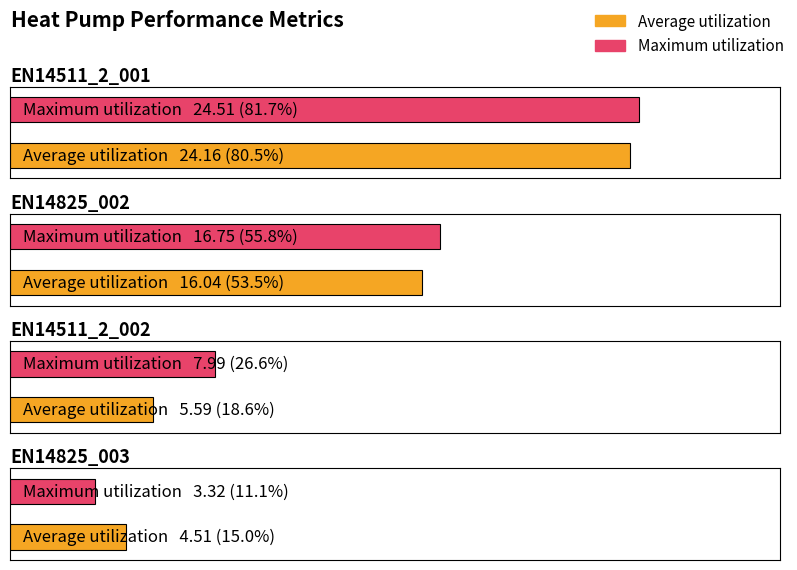

Is it true that Maximum utilization equals 8.0 at EN14511_2_002?

True